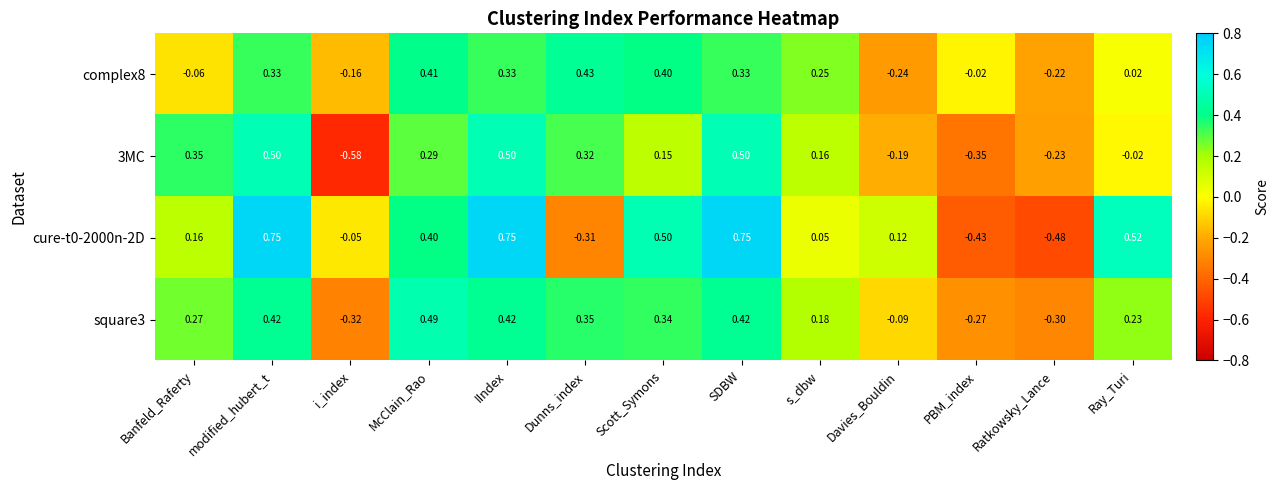

Which label corresponds to the smallest value in the chart?

i_index